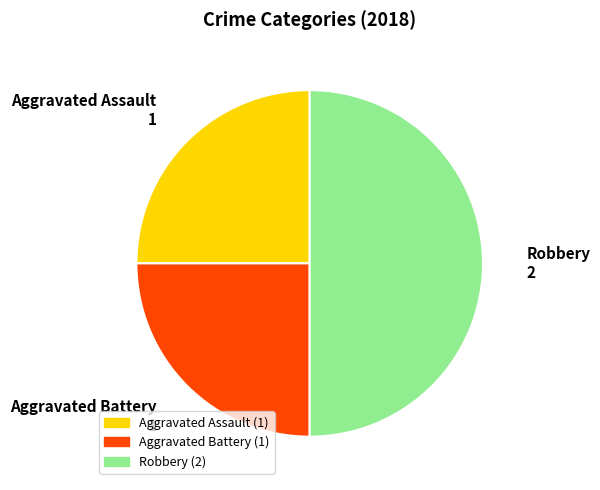

Is the sum of Aggravated Assault and Robbery greater than half?

Yes